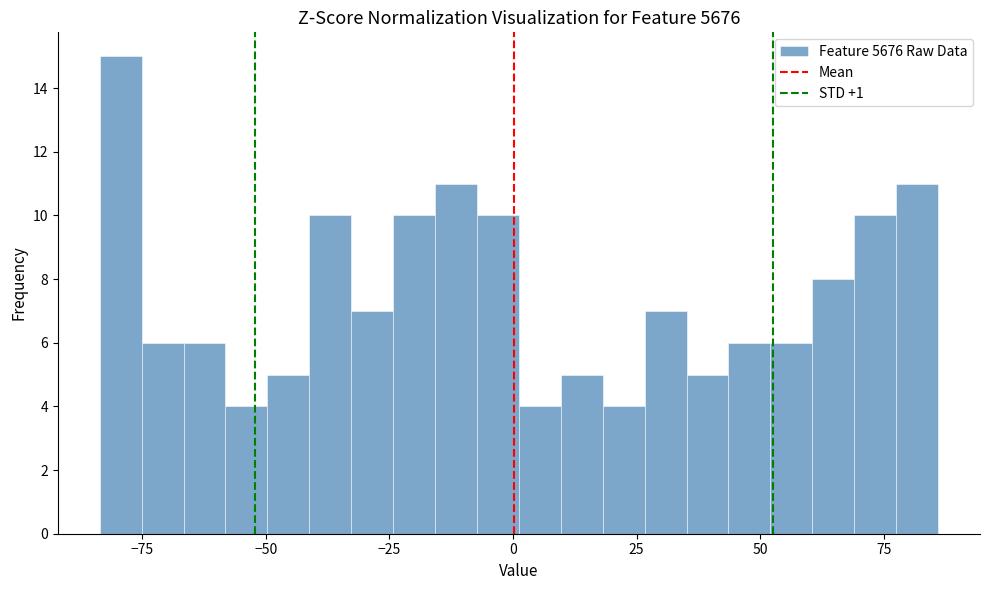

Around what value on the x-axis is the tallest bar? Give the approximate position of its centre, as read against the axis.

-80